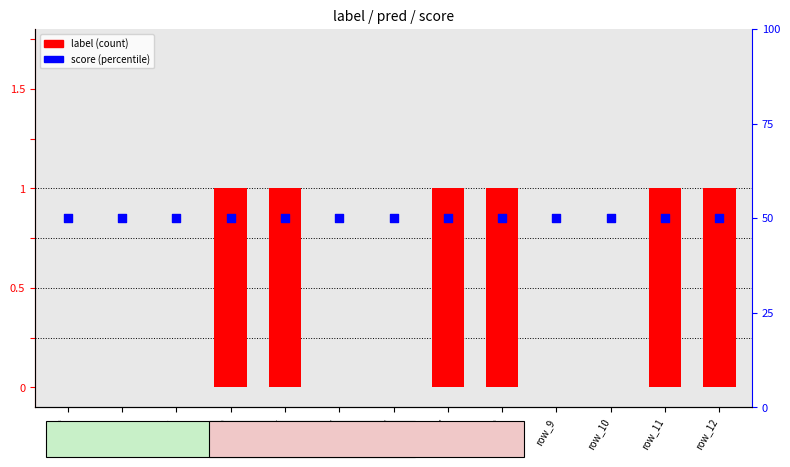

At which category is the sum across all series the highest?

row_3